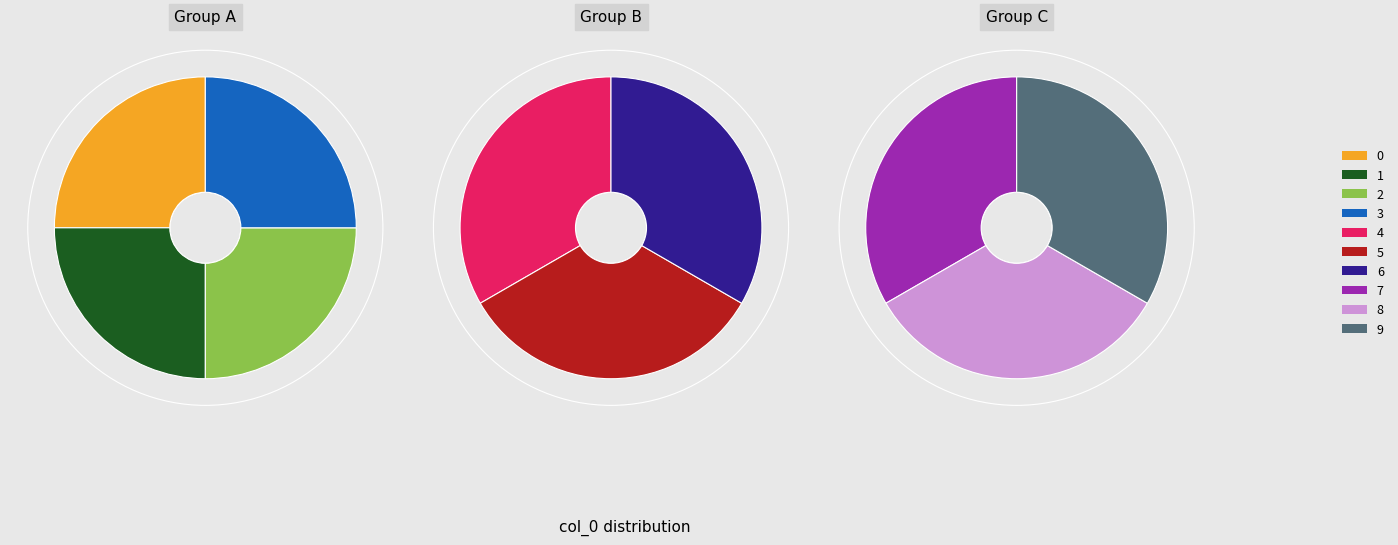

True or false: 9 accounts for 17% of the total.

False